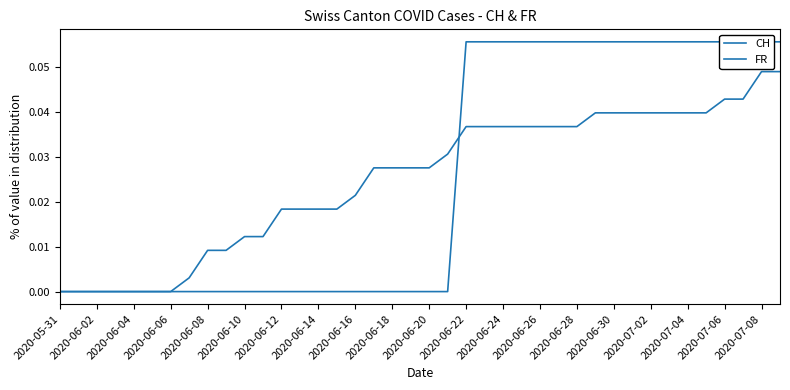

Between 36 and 39, which is larger?

39